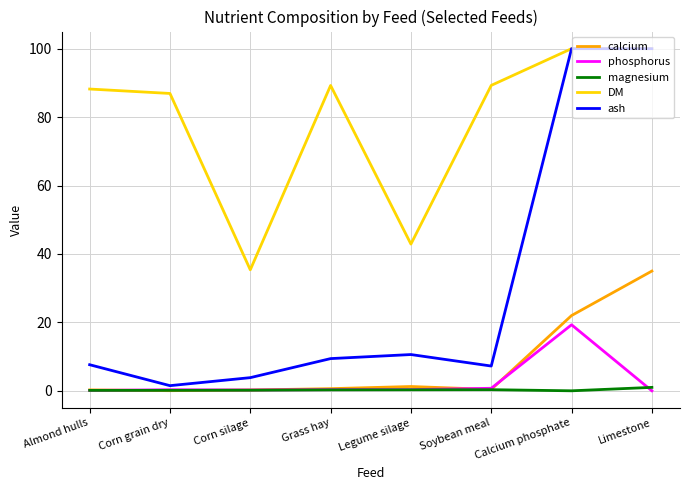

Which series changed the most between Corn grain dry and Corn silage?

DM